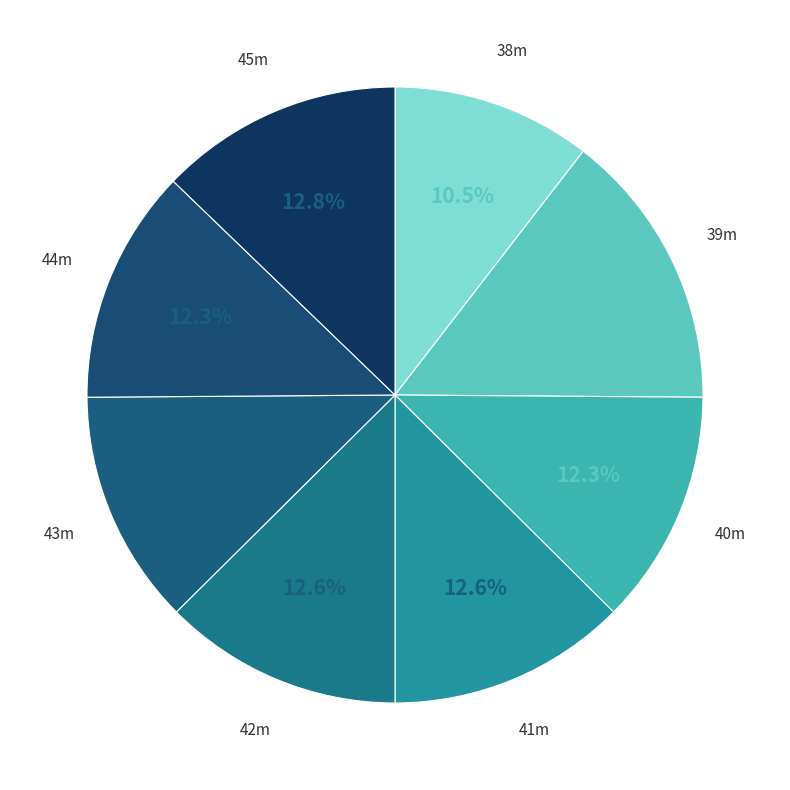

Which category has the biggest portion of the pie?

39m